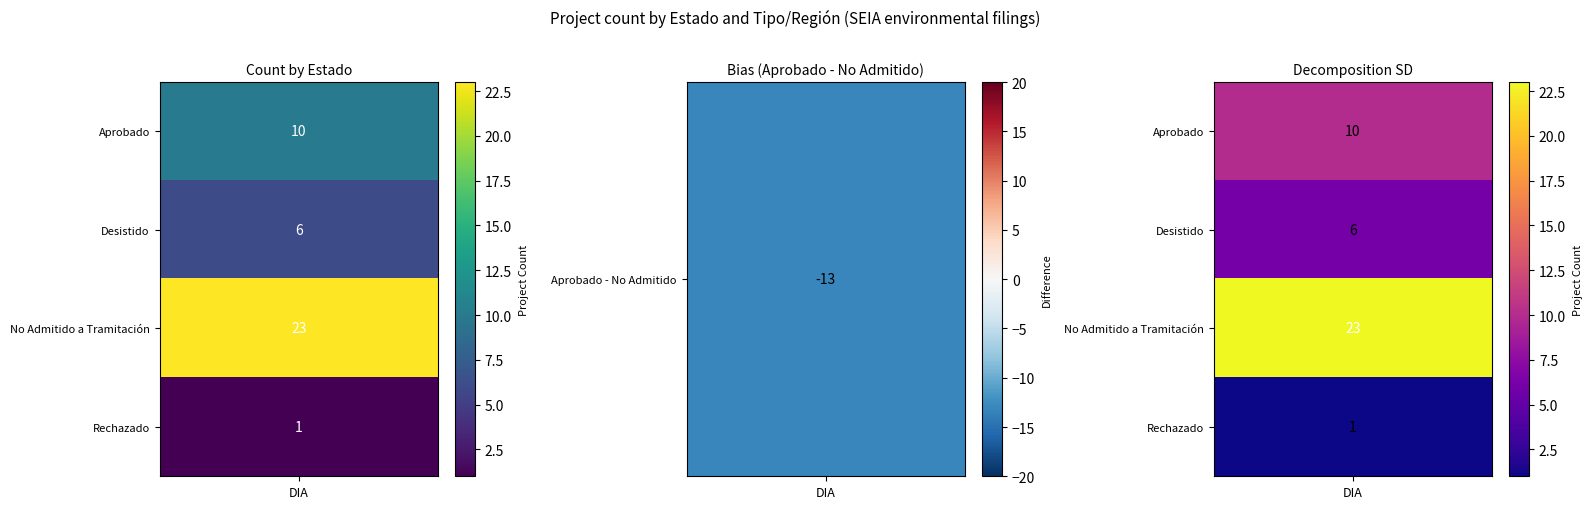

Between 9 and 6, which is larger?

9